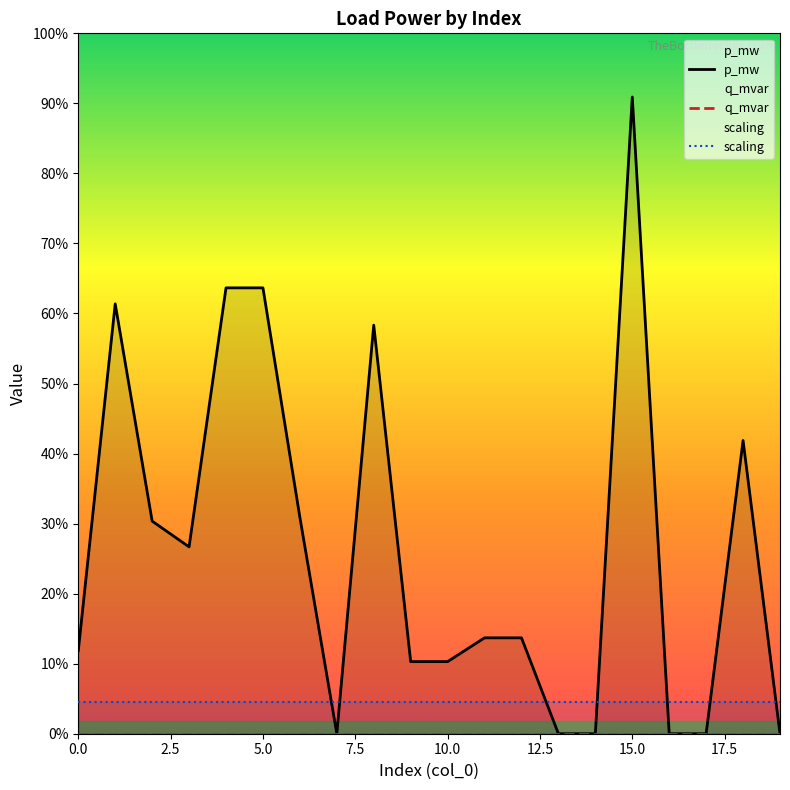

Which series ends up on top after the final intersection of p_mw and scaling?

scaling